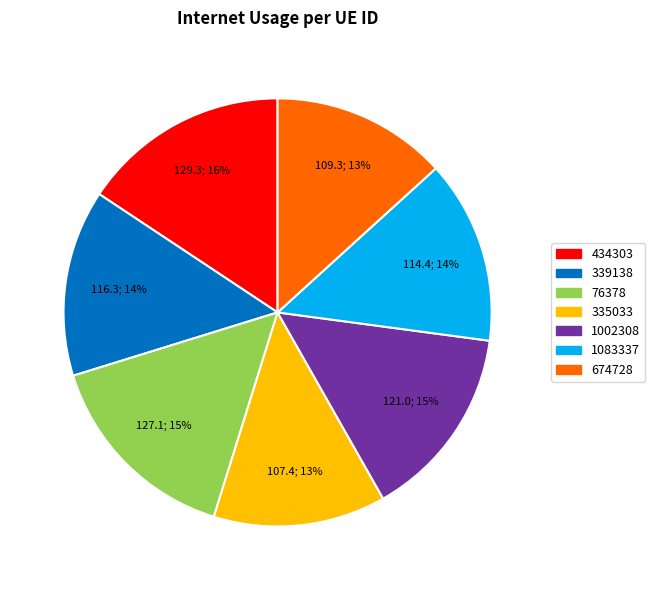

To the nearest percent, what is the difference between the largest and smallest slice percentages?

3%